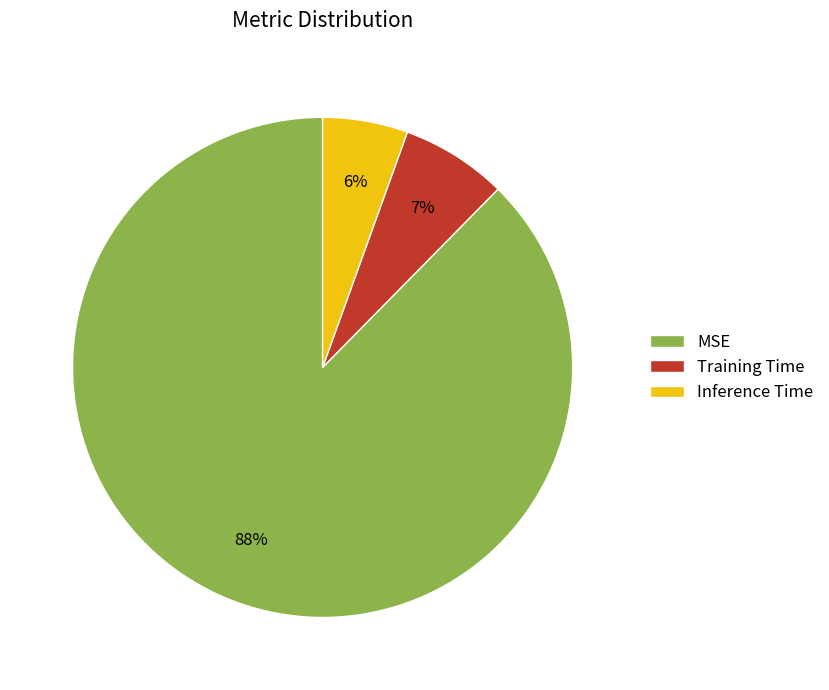

To the nearest percent, what is the combined percentage of Inference Time and MSE?

93%